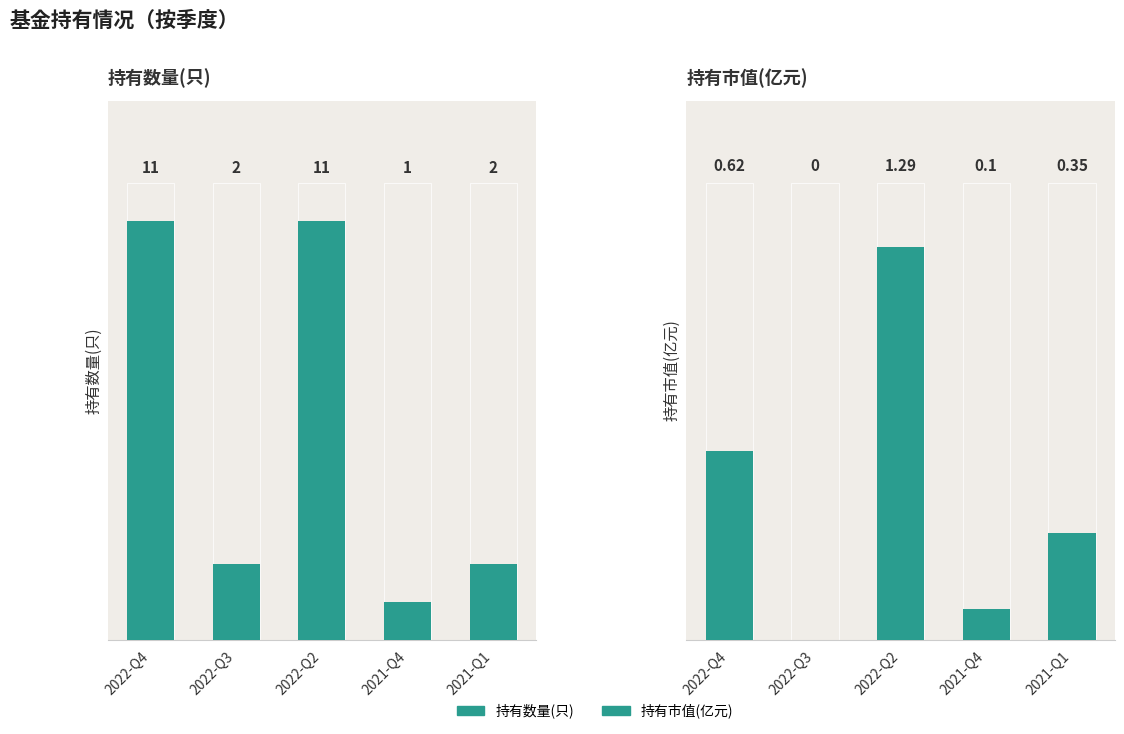

What is the difference between the highest and lowest values at 2021-Q1?

1.6